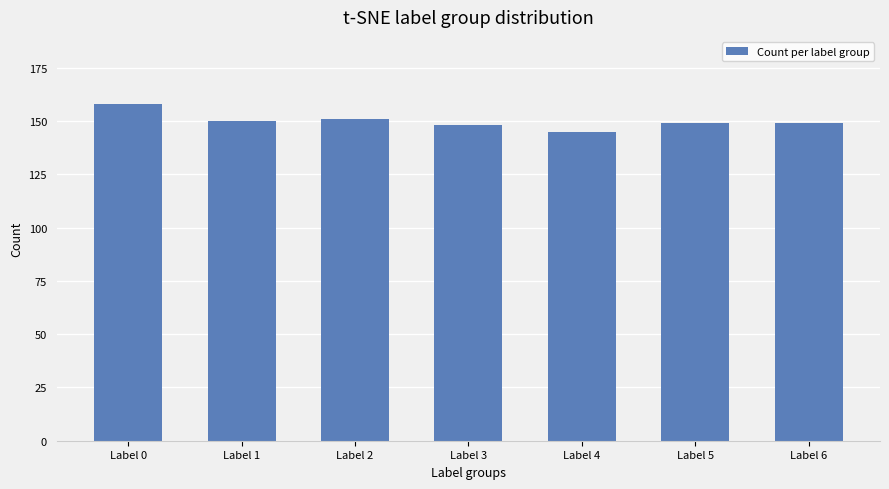

What is the sum of all values?

1050